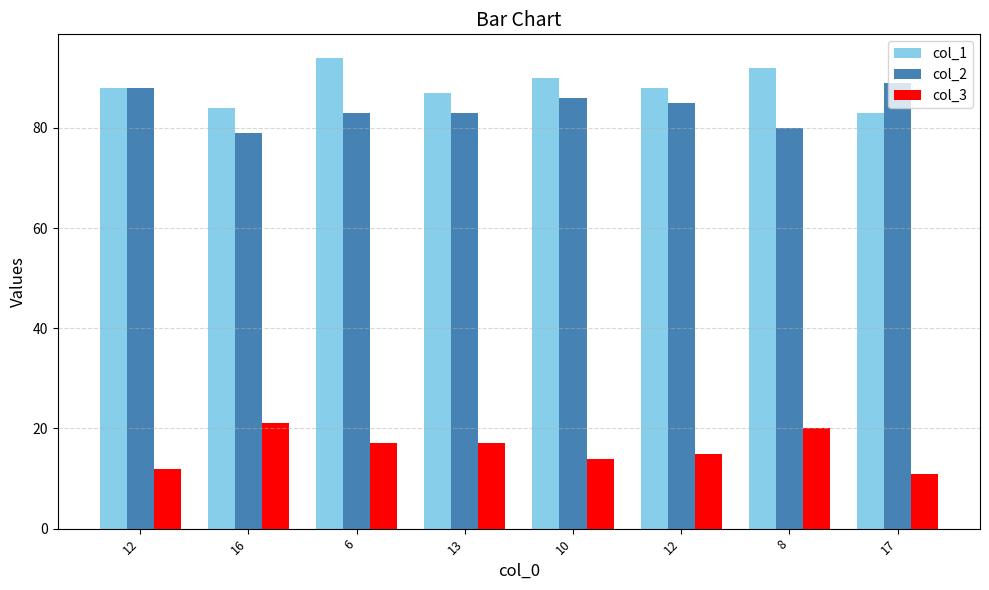

Read the col_2 value at 16.

79